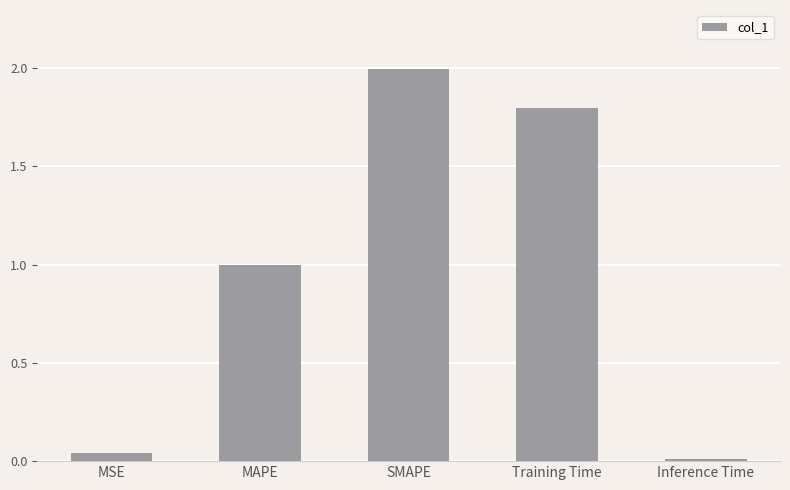

Between Inference Time and MSE, which is larger?

MSE